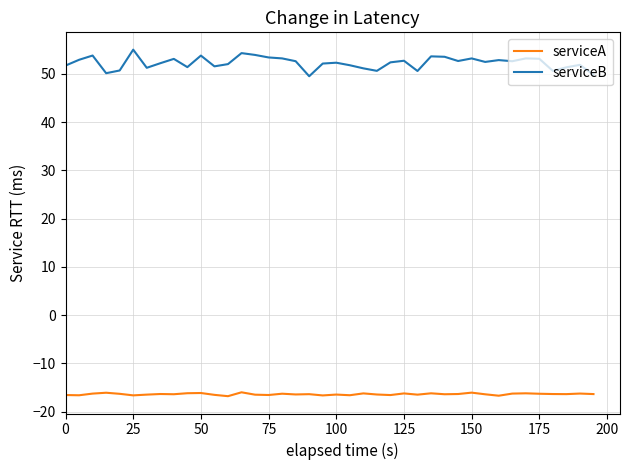

What is the difference between the maximum and minimum values in the serviceB series?

5.5